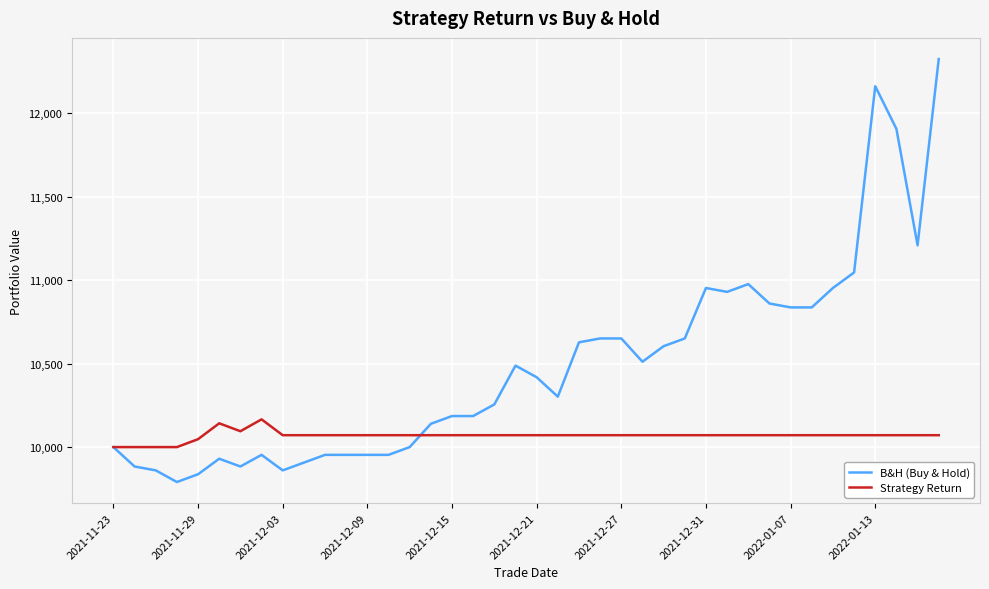

Rank the series by their maximum value, from highest to lowest.

B&H (Buy & Hold), Strategy Return